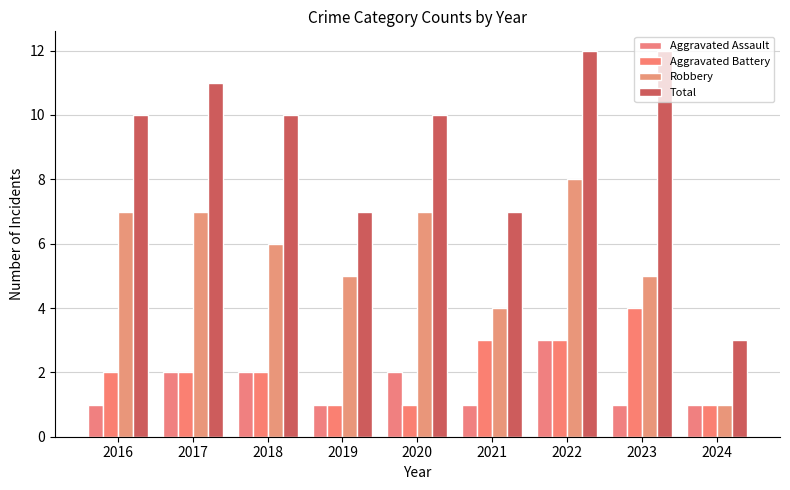

Reading left to right, list all the values displayed in this chart.

Aggravated Assault: 2016=1	2017=2	2018=2	2019=1	2020=2	2021=1	2022=3	2023=1	2024=1
Aggravated Battery: 2016=2	2017=2	2018=2	2019=1	2020=1	2021=3	2022=3	2023=4	2024=1
Robbery: 2016=7	2017=7	2018=6	2019=5	2020=7	2021=4	2022=8	2023=5	2024=1
Total: 2016=10	2017=11	2018=10	2019=7	2020=10	2021=7	2022=12	2023=12	2024=3